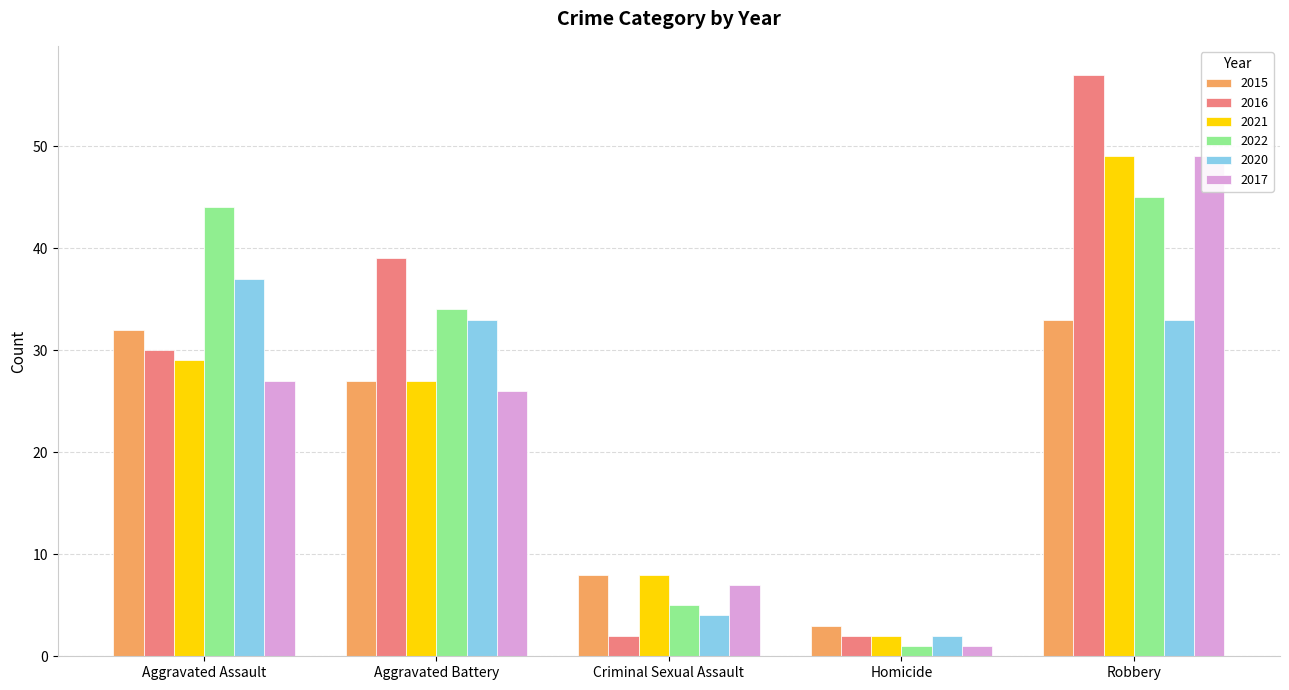

What is the value of the 2016 bar at the 1st from the left?

30